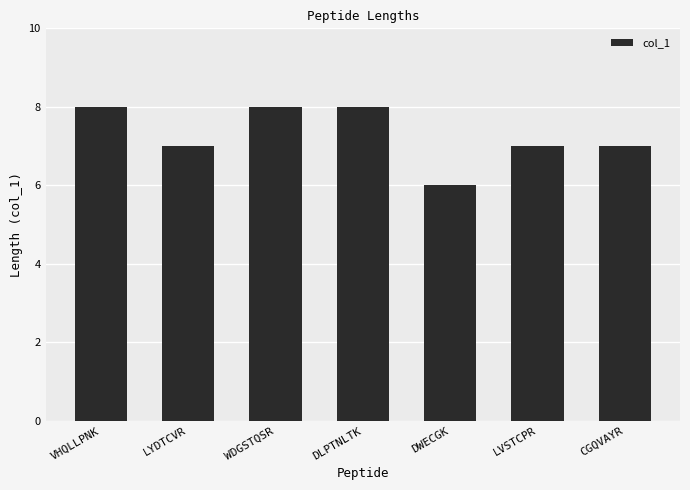

Is it true that the value at DLPTNLTK is 2?

False